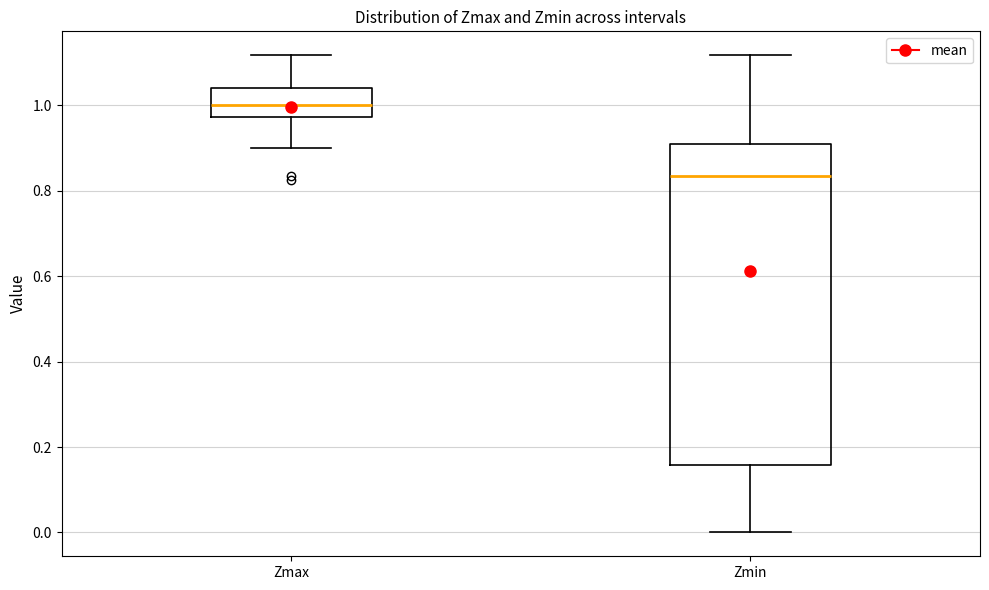

Comparing the boxes themselves (not the whiskers), which one is the tallest?

Zmin